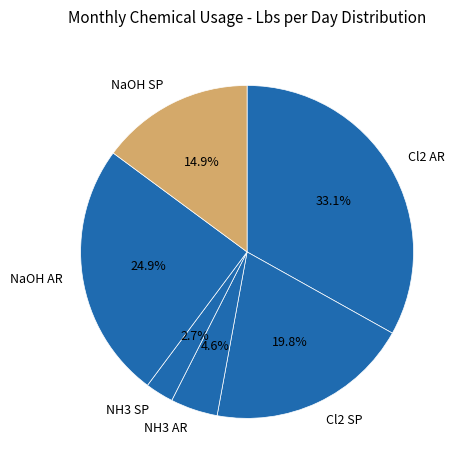

Rank the categories by value from lowest to highest.

NH3 SP, NH3 AR, NaOH SP, Cl2 SP, NaOH AR, Cl2 AR